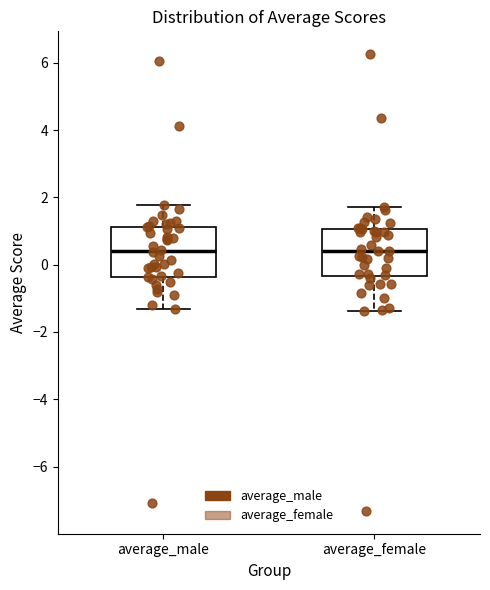

Reading left to right, read every box against the y-axis: the position of its median line, the range the box covers, and the ends of its whiskers. The values are not printed on the chart, so give them approximately, as read against the axis.

average_male: median 0.4, box -0.4 to 1.2, whiskers -1.4 to 1.8
average_female: median 0.4, box -0.4 to 1.0, whiskers -1.4 to 1.8